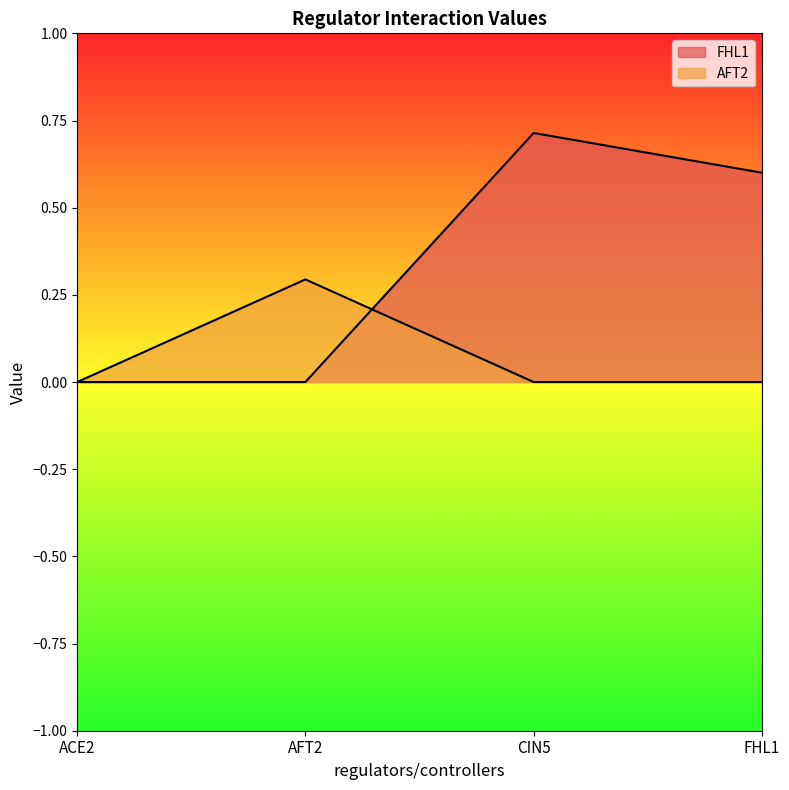

Reading left to right, what are all the values shown in this chart?

FHL1: ACE2=0.0	AFT2=0.0	CIN5=0.7	FHL1=0.6
AFT2: ACE2=0.0	AFT2=0.3	CIN5=0.0	FHL1=0.0